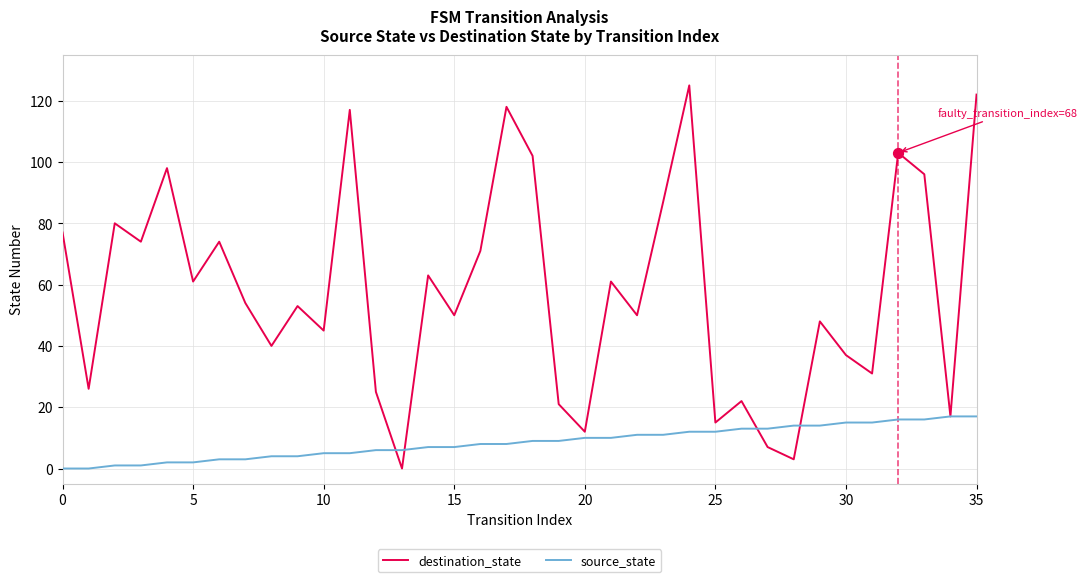

Which series has the largest total across all categories?

destination_state